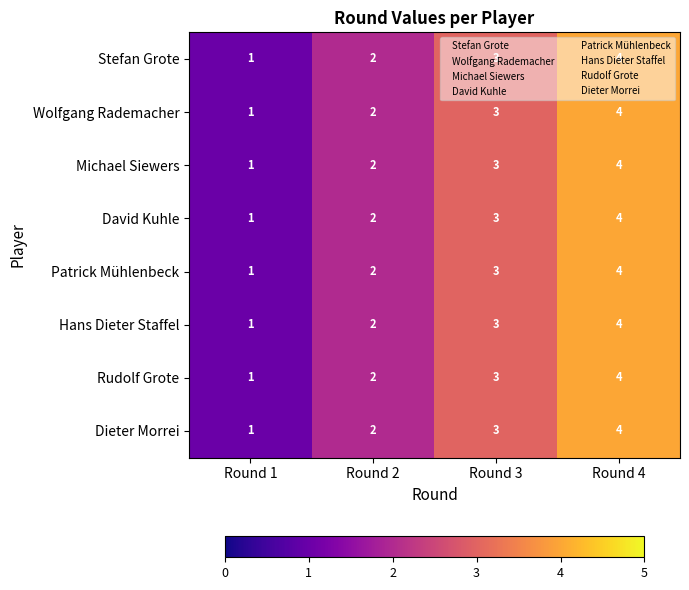

Rank the categories by Rudolf Grote value from highest to lowest.

Round 4, Round 3, Round 2, Round 1